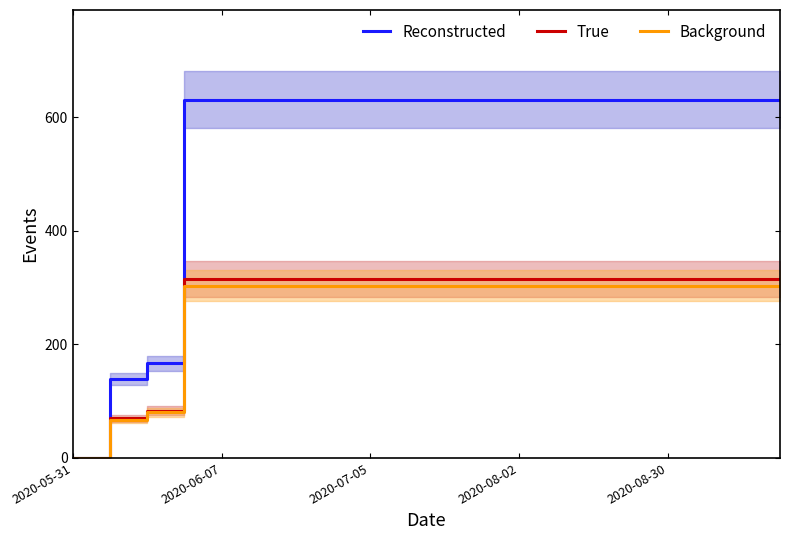

Is this an area chart (filled region under the line)?

No